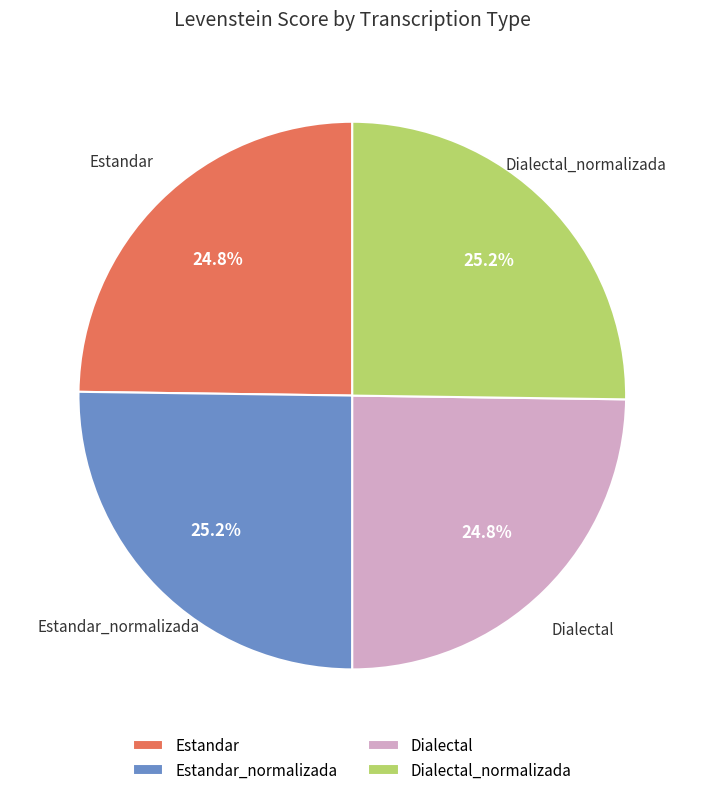

Approximately how many times larger is the value at Dialectal compared to Dialectal_normalizada?

1.0